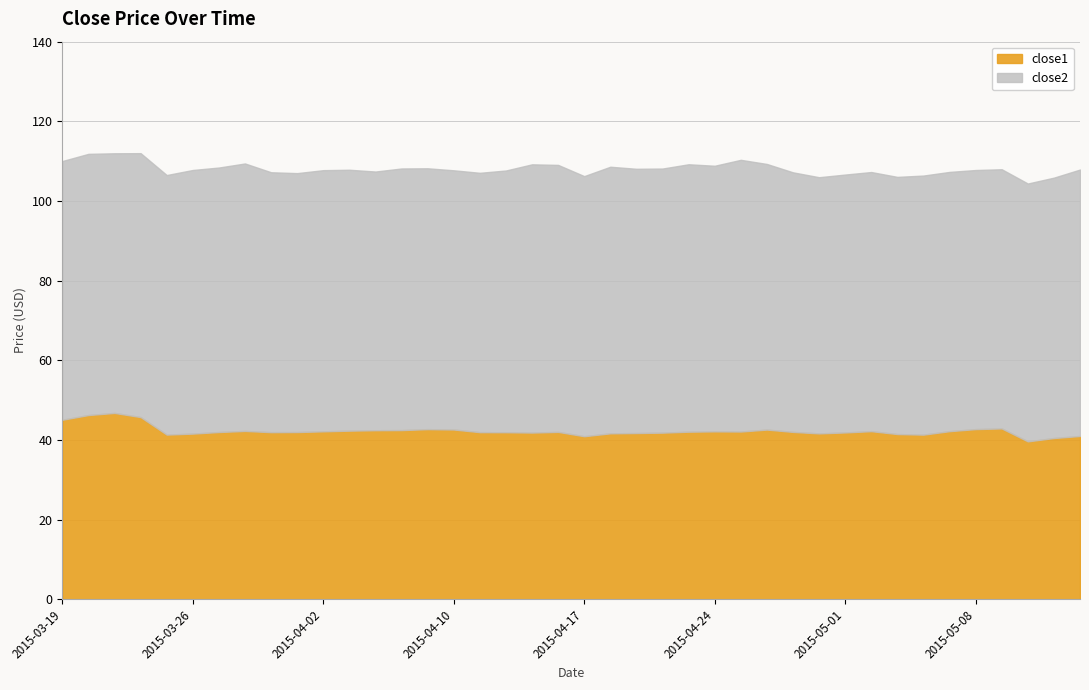

Does the chart have visible grid lines?

Yes